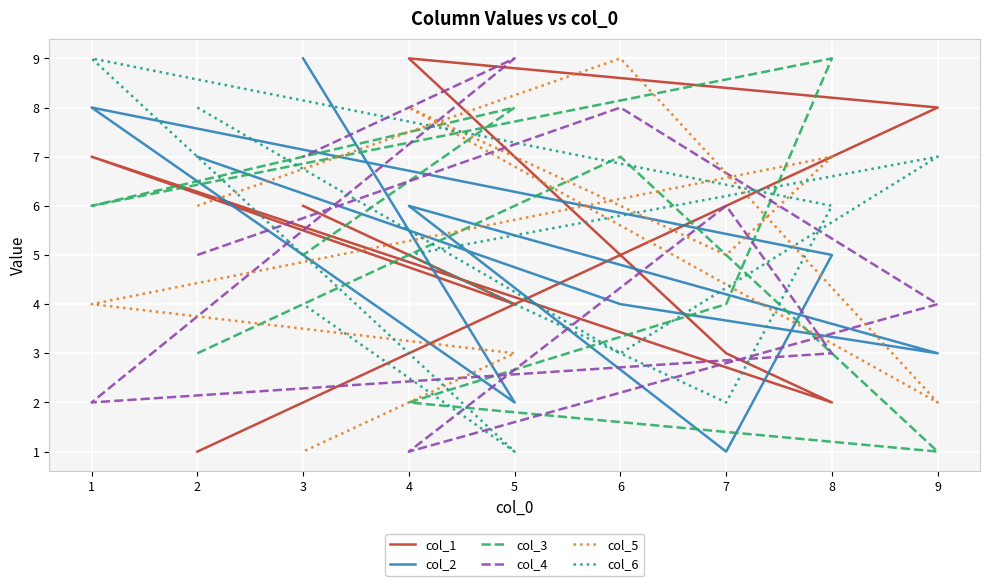

What are all the series names shown in the legend?

col_1, col_2, col_3, col_4, col_5, col_6